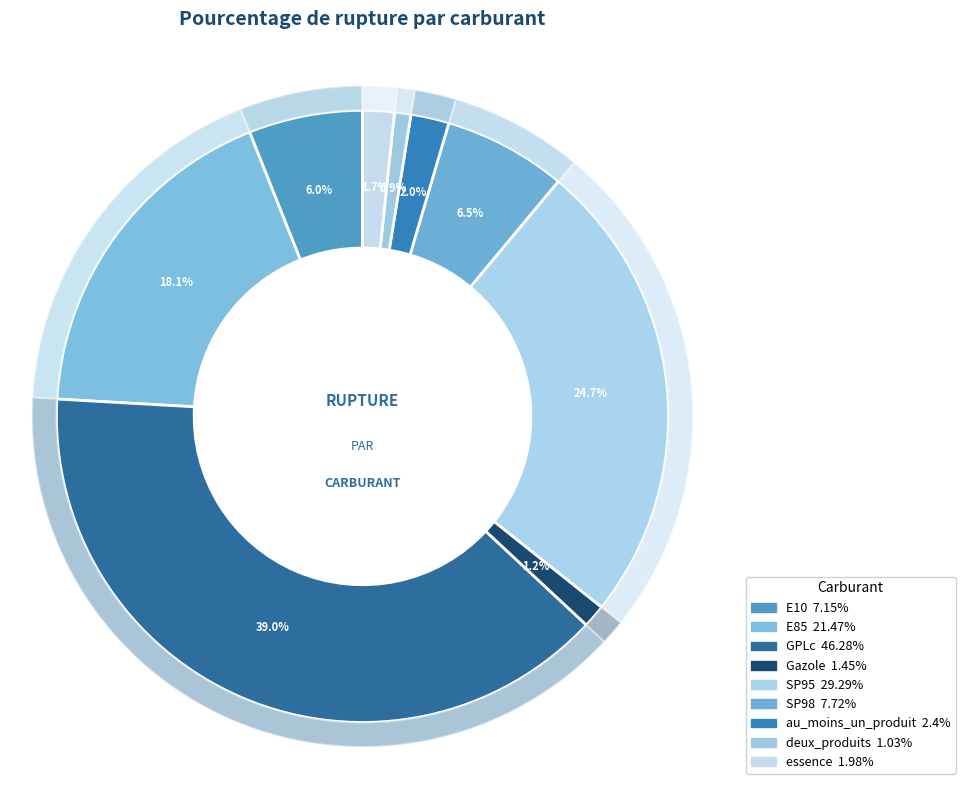

What percentage is the SP95 slice, to the nearest percent?

25%